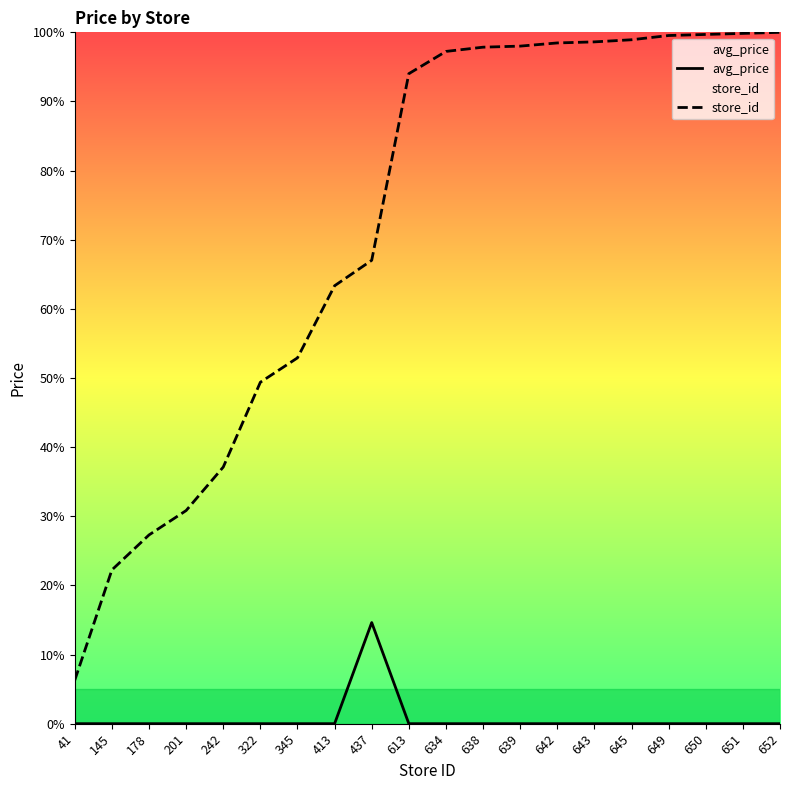

What is the average value of the store_id series?

71.9